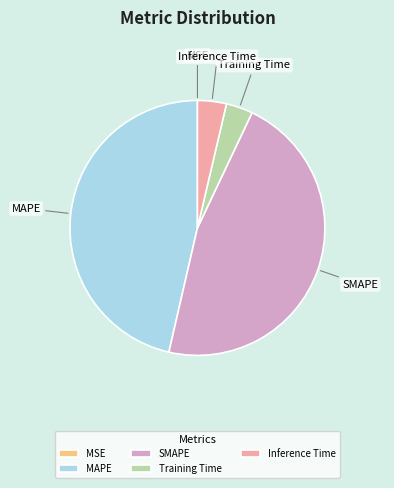

The Inference Time slice represents 14% of the pie. True or false?

False